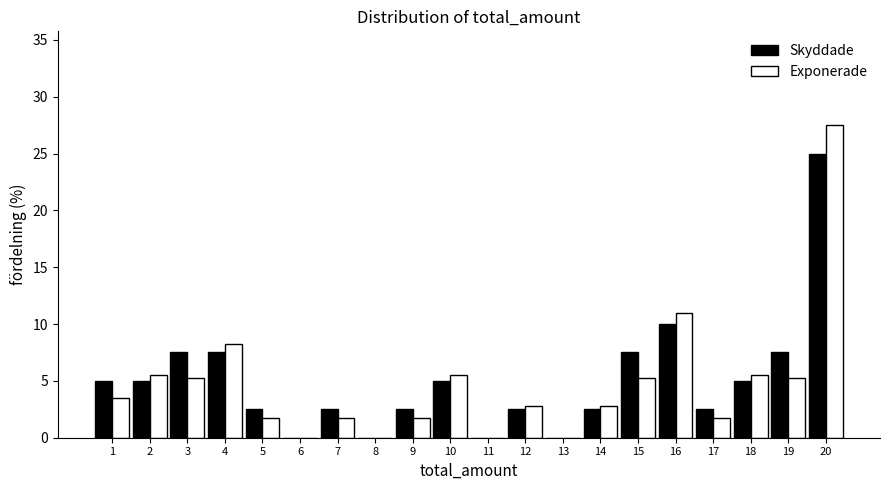

True or false: Skyddade has a value of 3.4 at 2.

False